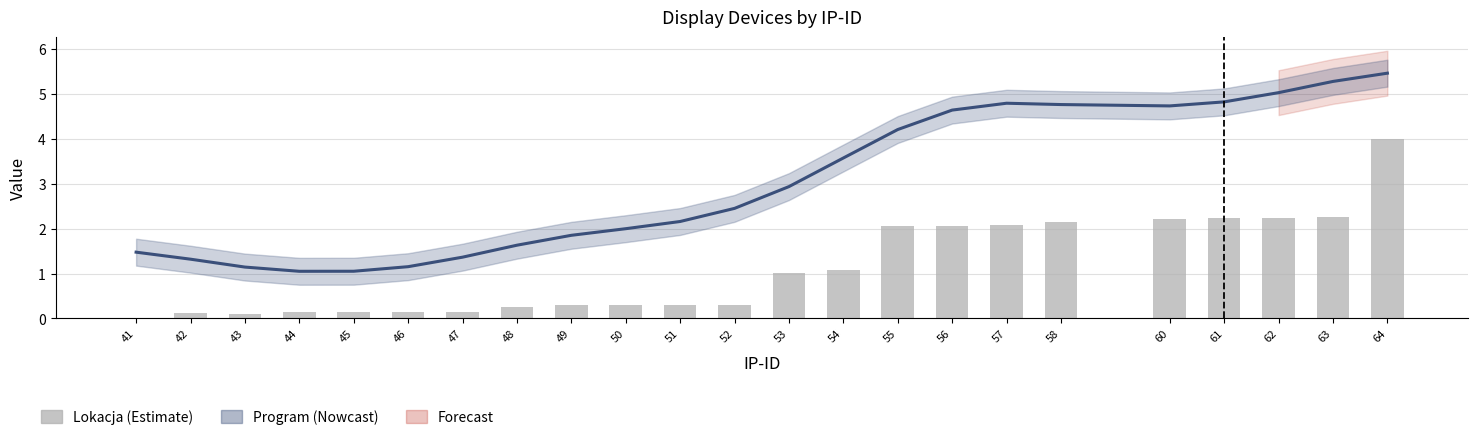

How many data points in Program are less than 2?

9